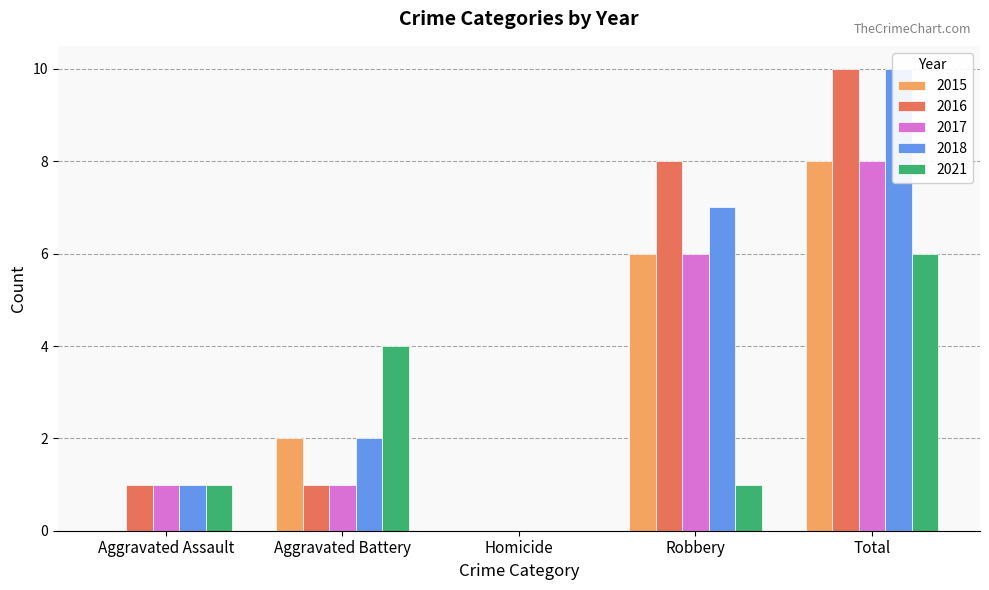

What are all the series names shown in the legend?

2015, 2016, 2017, 2018, 2021